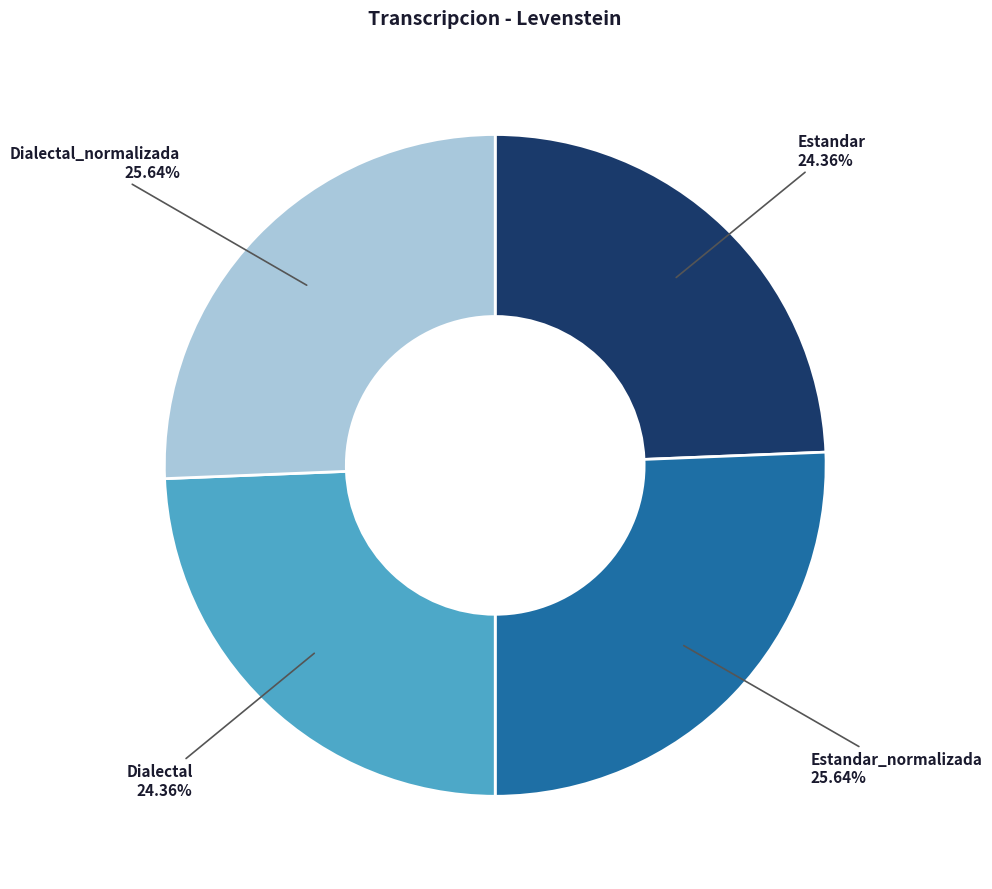

Is there a majority slice in this chart?

No